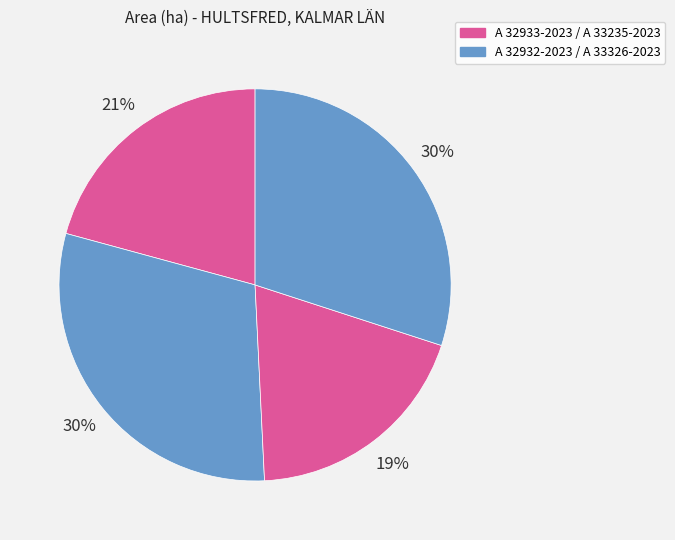

How many segments does this pie chart have?

4